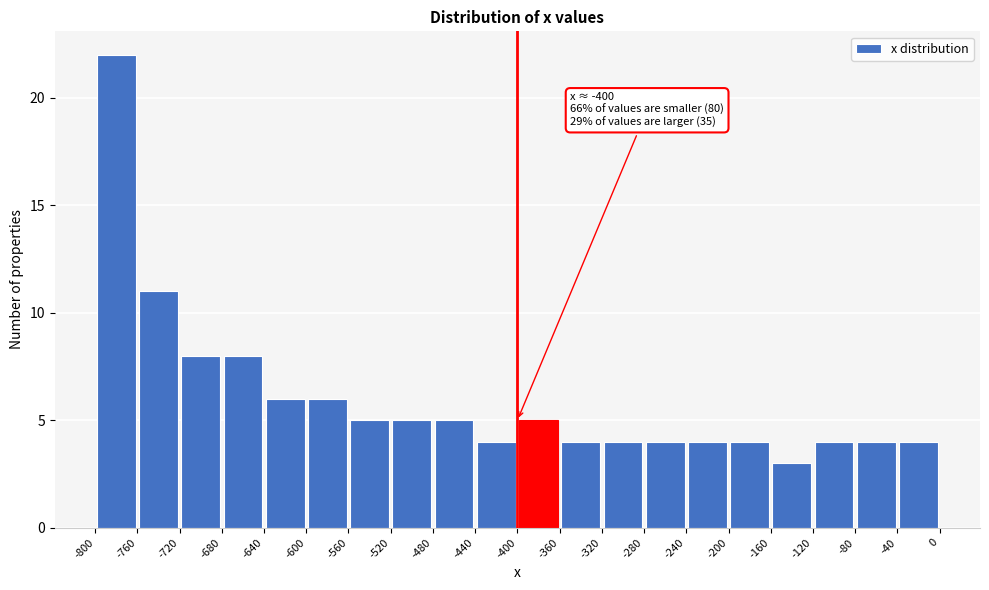

Over which range of the x-axis is the bar tallest?

-800 to -760